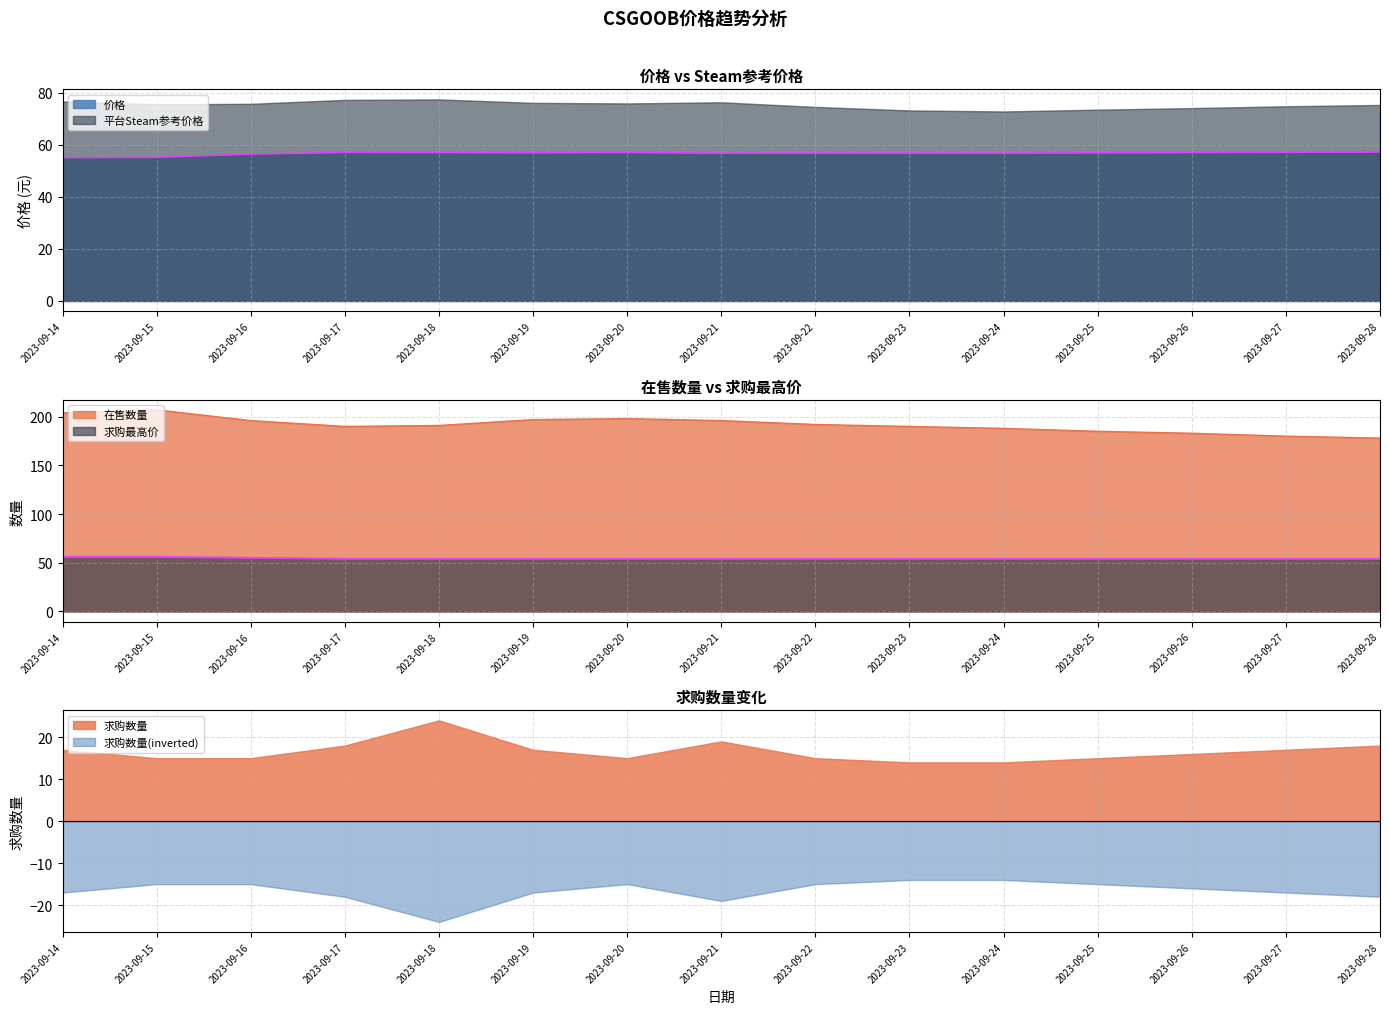

True or false: 求购最高价 and 在售数量 cross at least once.

False